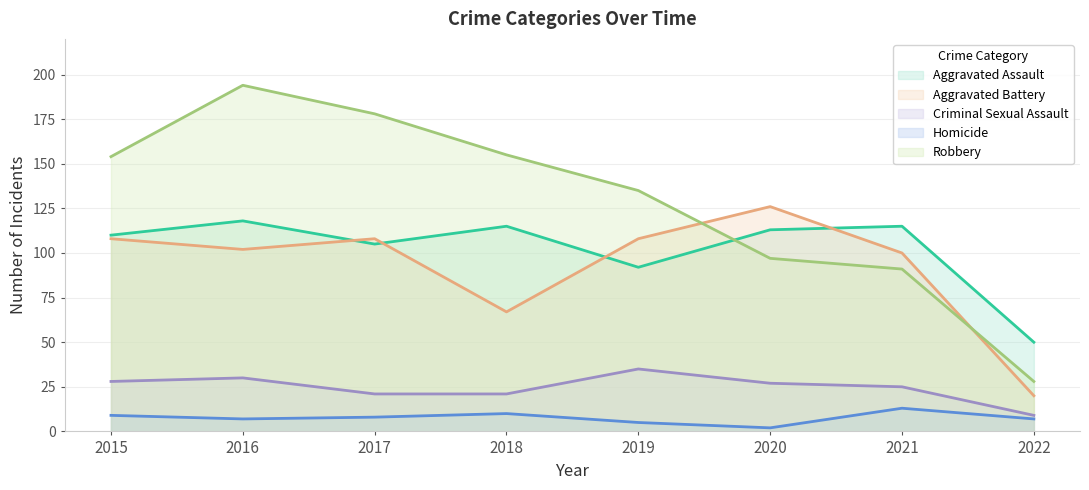

How many series are shown in this chart?

5